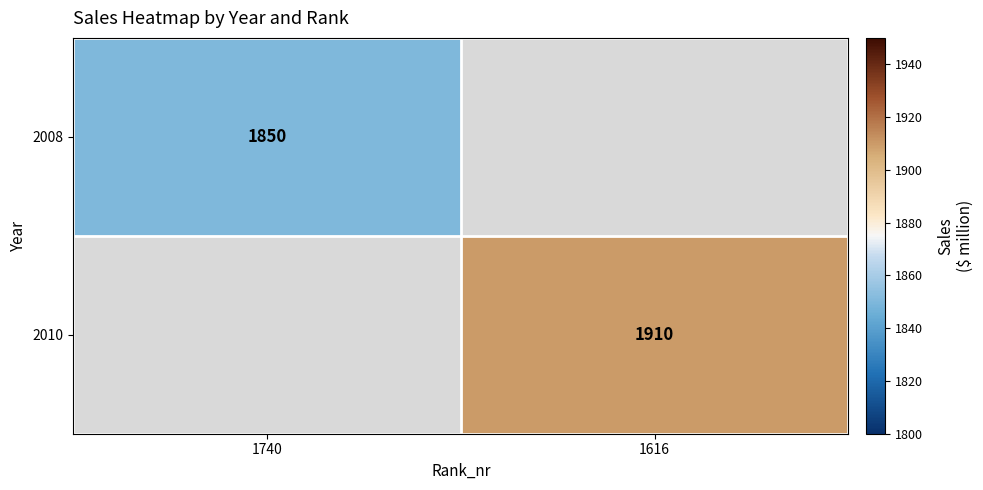

Which category has the lowest value across all series?

1740